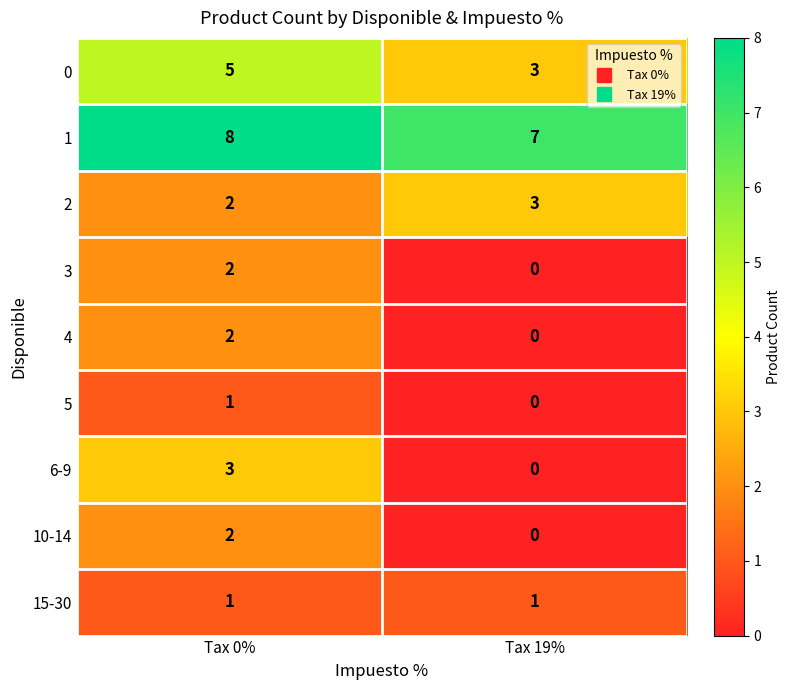

Which series has the largest range (max minus min)?

6-9